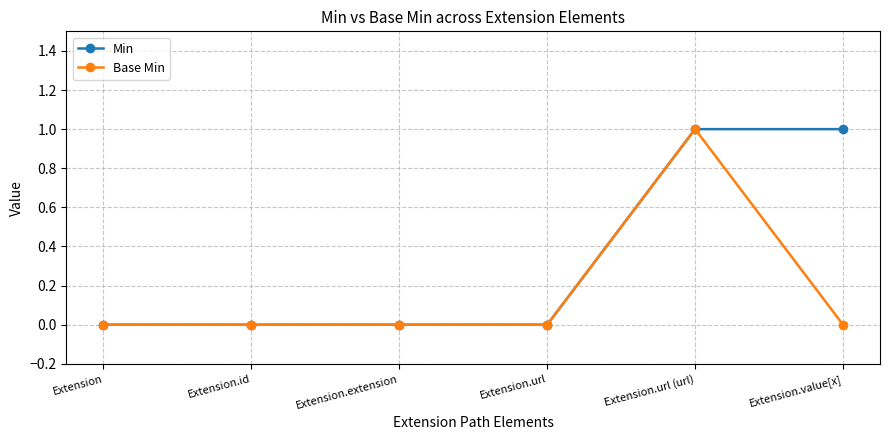

Is the value of Min at Extension.id greater than the value of Base Min at Extension.url (url)?

No